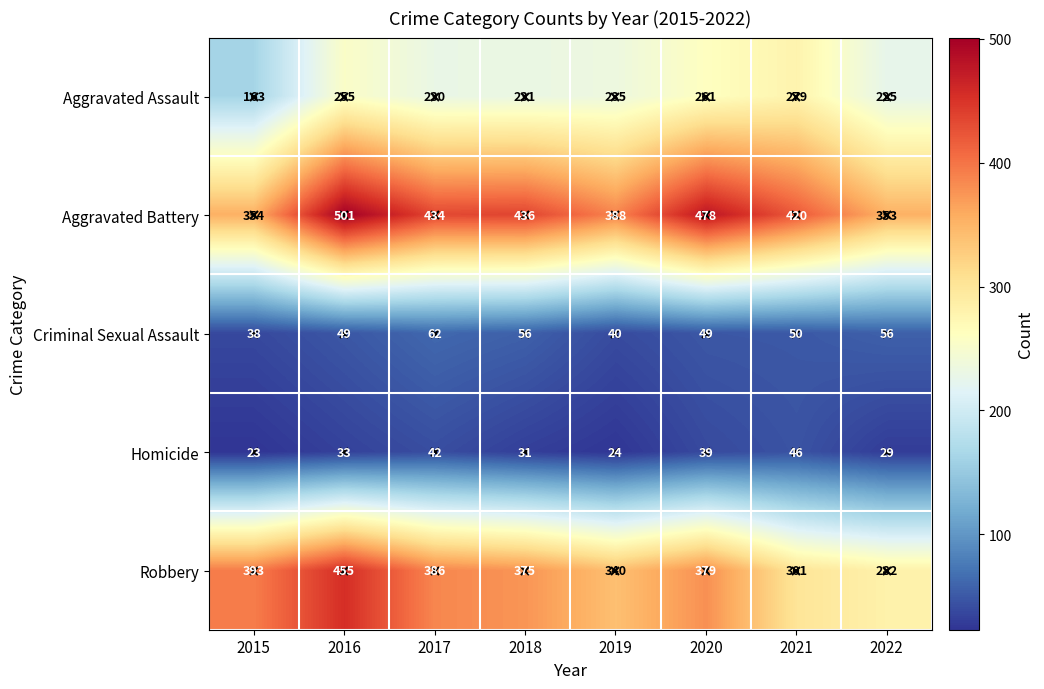

What is the sum of the Criminal Sexual Assault values at 2020 and 2019?

89